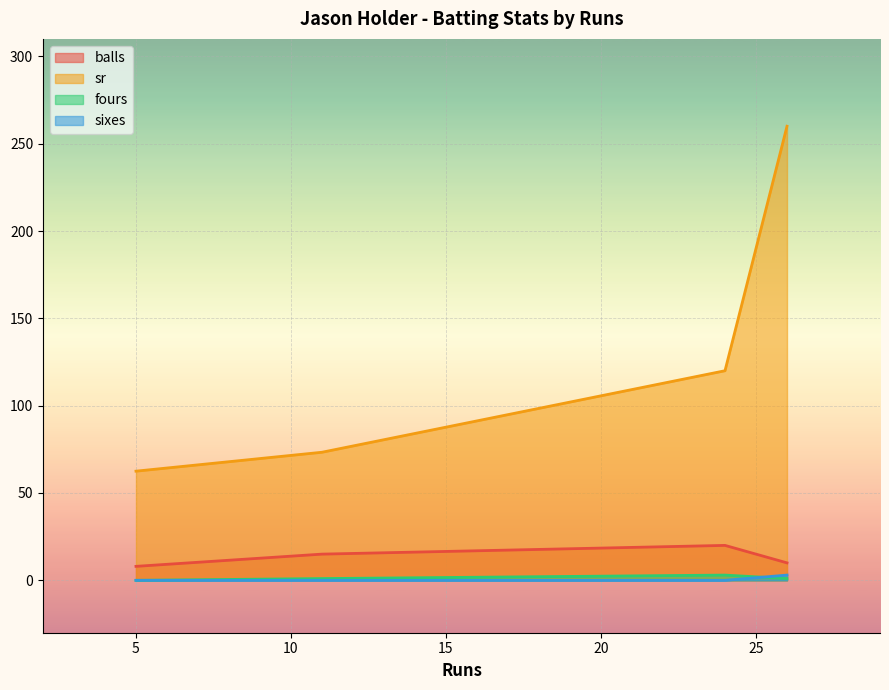

What are all the series names shown in the legend?

balls, sr, fours, sixes